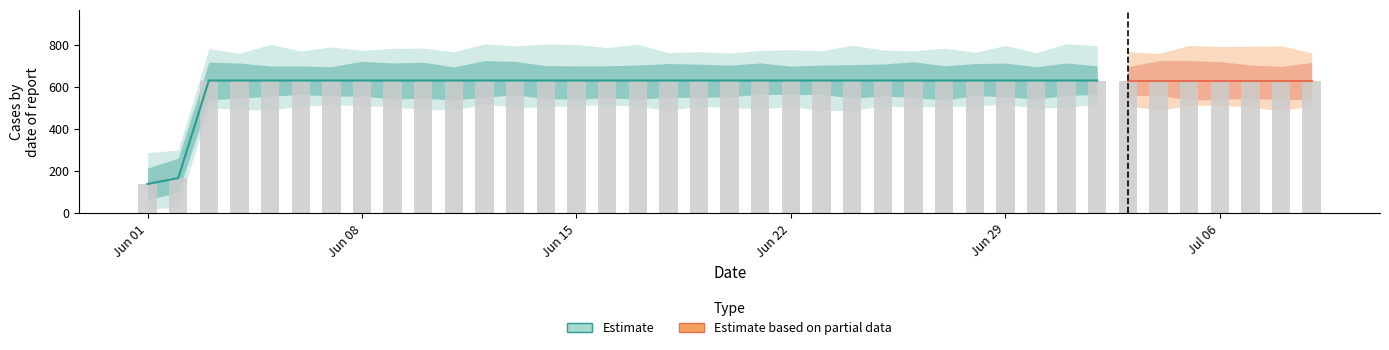

List the labels in order of value, largest first.

2020-06-03, 2020-06-04, 2020-06-05, 2020-06-06, 2020-06-07, 2020-06-08, 2020-06-09, 2020-06-10, 2020-06-11, 2020-06-12, 2020-06-13, 2020-06-14, 2020-06-15, 2020-06-16, 2020-06-17, 2020-06-18, 2020-06-19, 2020-06-20, 2020-06-21, 2020-06-22, 2020-06-23, 2020-06-24, 2020-06-25, 2020-06-26, 2020-06-27, 2020-06-28, 2020-06-29, 2020-06-30, 2020-07-01, 2020-07-02, 2020-07-03, 2020-07-04, 2020-07-05, 2020-07-06, 2020-07-07, 2020-07-08, 2020-07-09, 2020-06-02, 2020-06-01